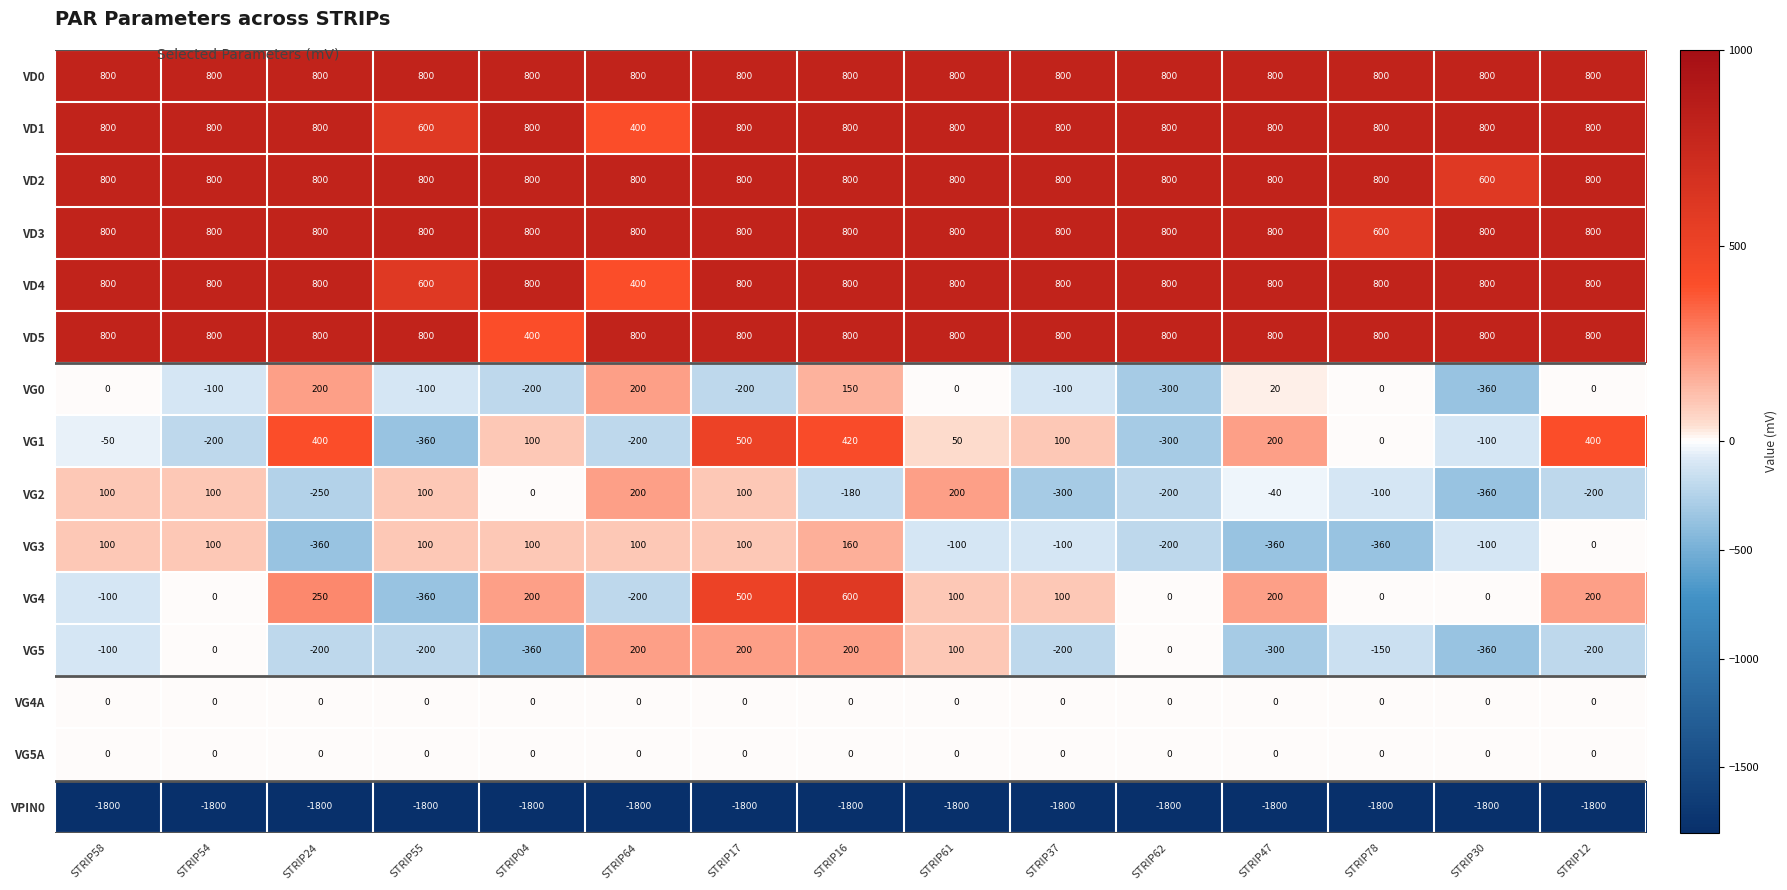

The value of VD3 at STRIP58 is 800. True or false?

True